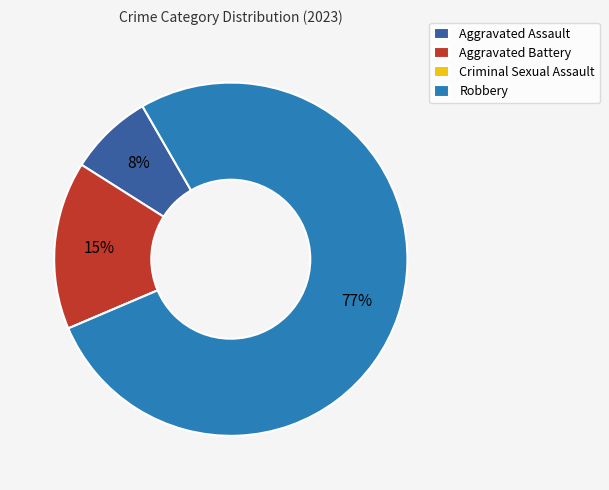

Do Aggravated Assault and Aggravated Battery together represent more than half of the pie?

No